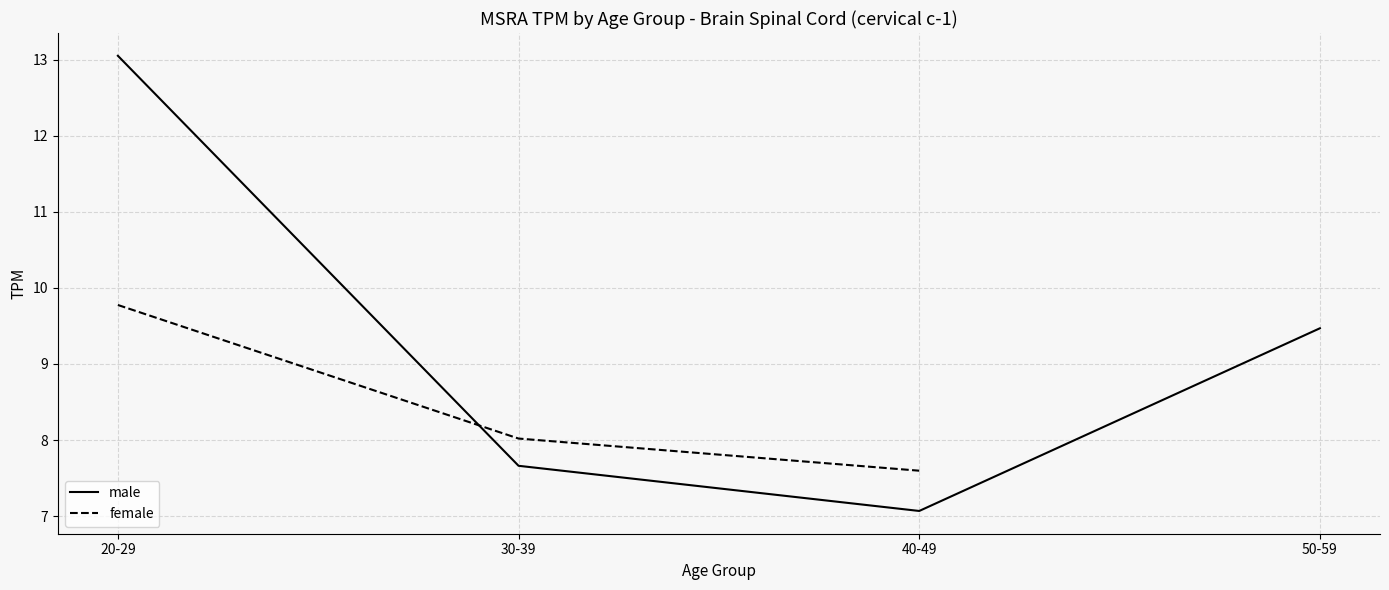

Is the value of female at 30-39 greater than the value of male at 40-49?

Yes